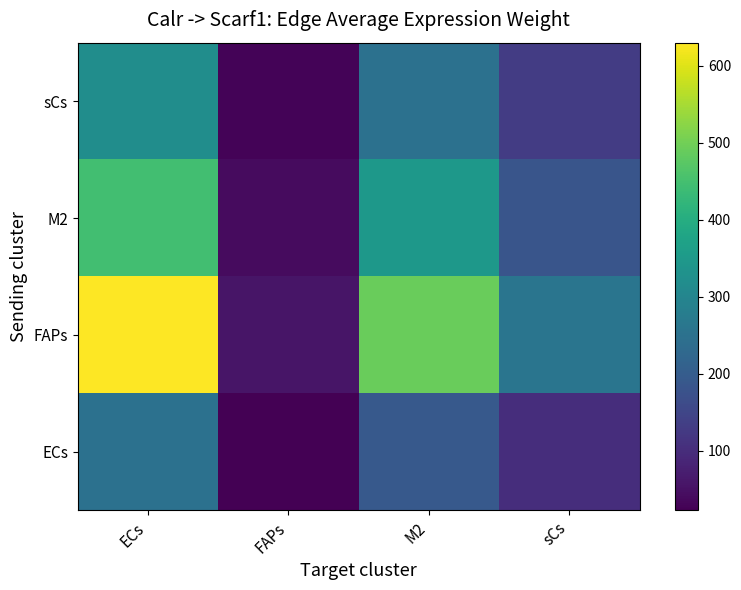

Count the number of data series in this chart.

4